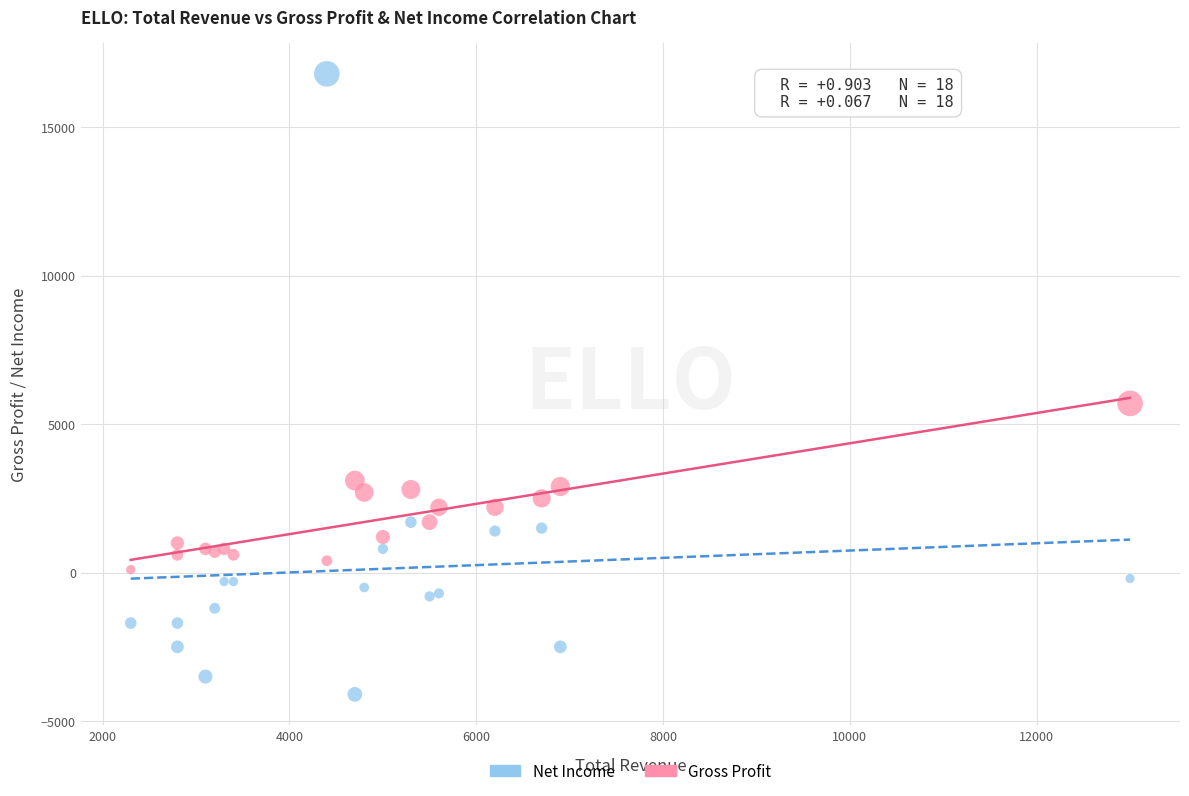

In the Net Income series, what Y value is closest to 6350?

1700